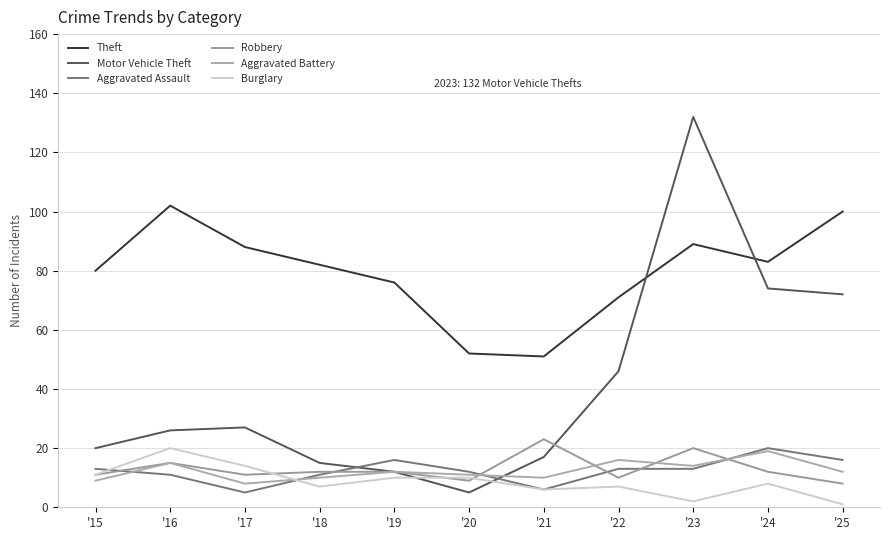

What is the difference between the highest and lowest values at '16?

91